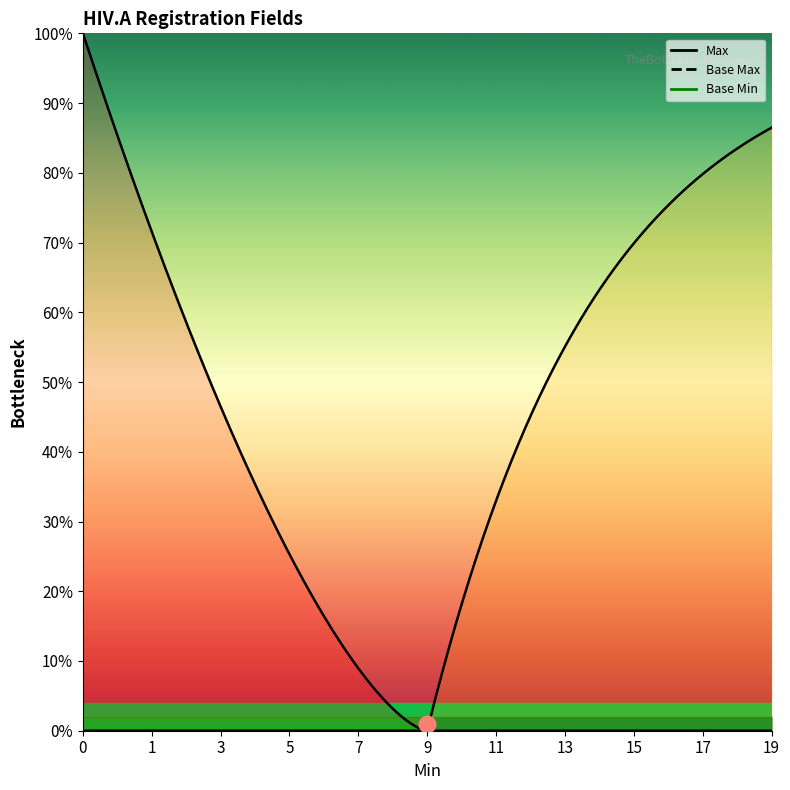

Which has a higher value, 1 or 1?

1